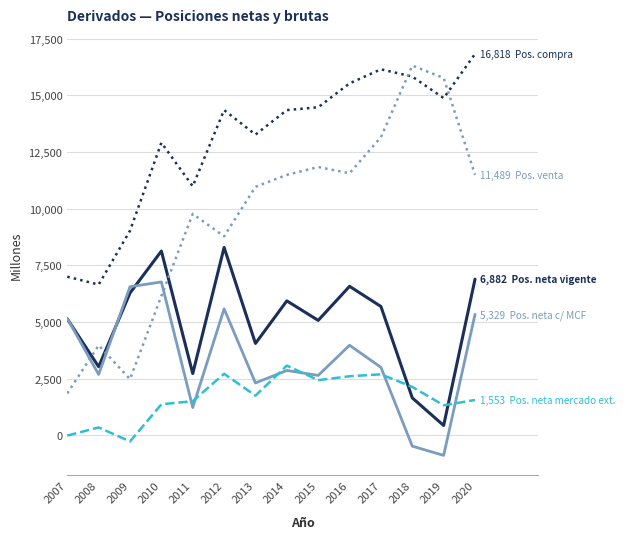

What is the total value across all series at 2012?

39679